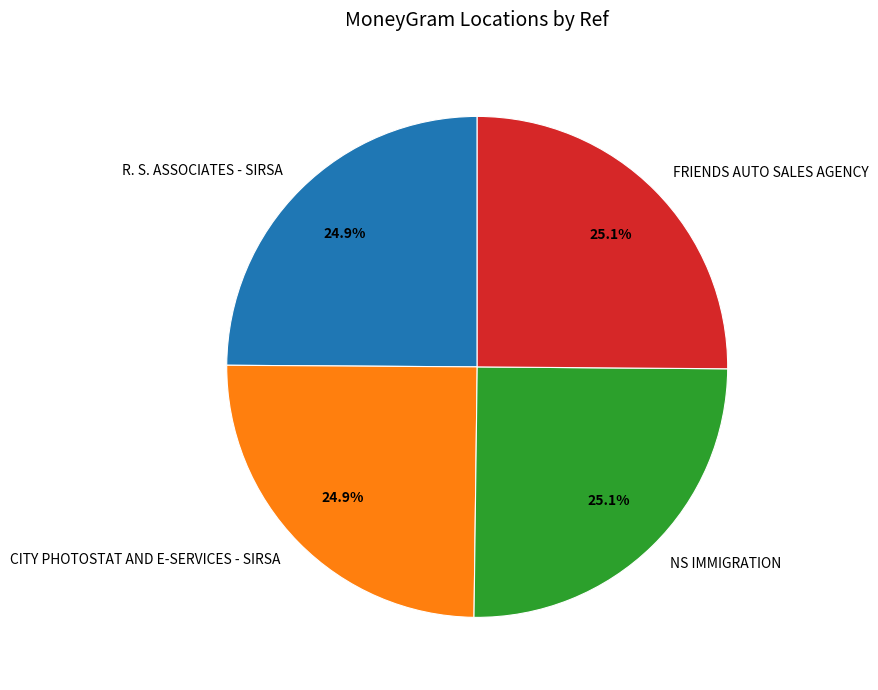

Combined, what portion of the pie is CITY PHOTOSTAT AND E-SERVICES - SIRSA and NS IMMIGRATION?

50.0%